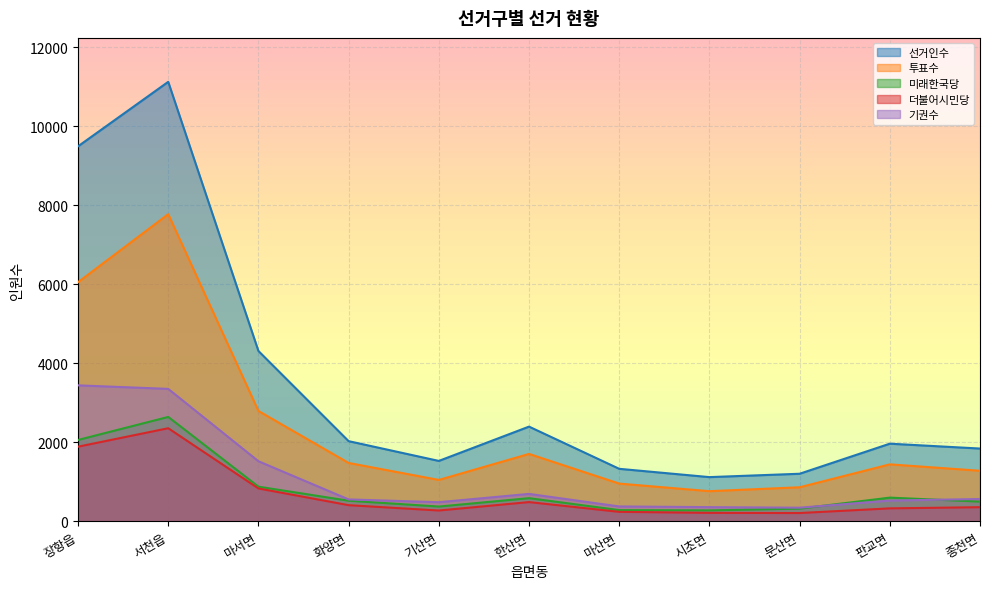

Which has a higher value, 판교면 or 시초면?

판교면